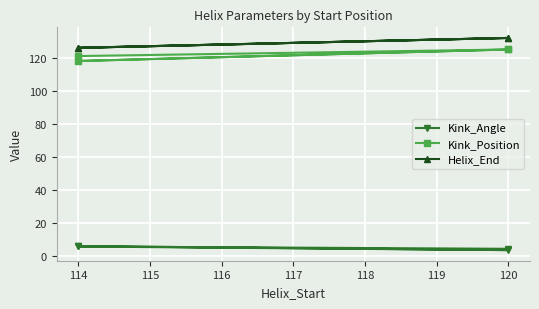

True or false: Kink_Angle and Kink_Position intersect in this chart.

False